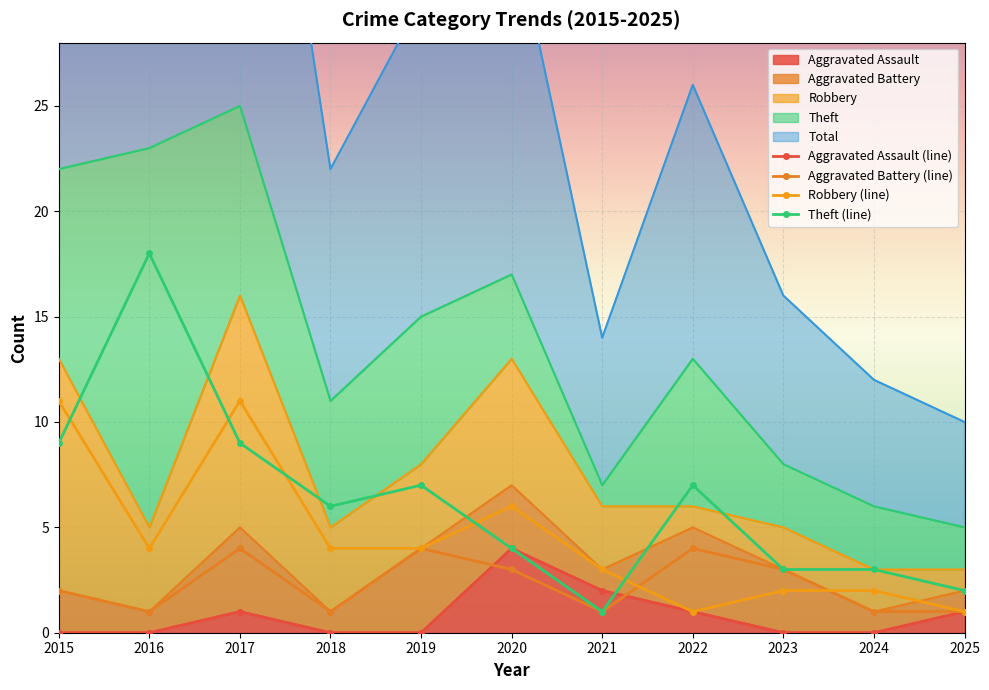

Rank the series at 2022 from highest to lowest value.

Theft (line), Aggravated Battery (line), Aggravated Assault (line), Robbery (line)